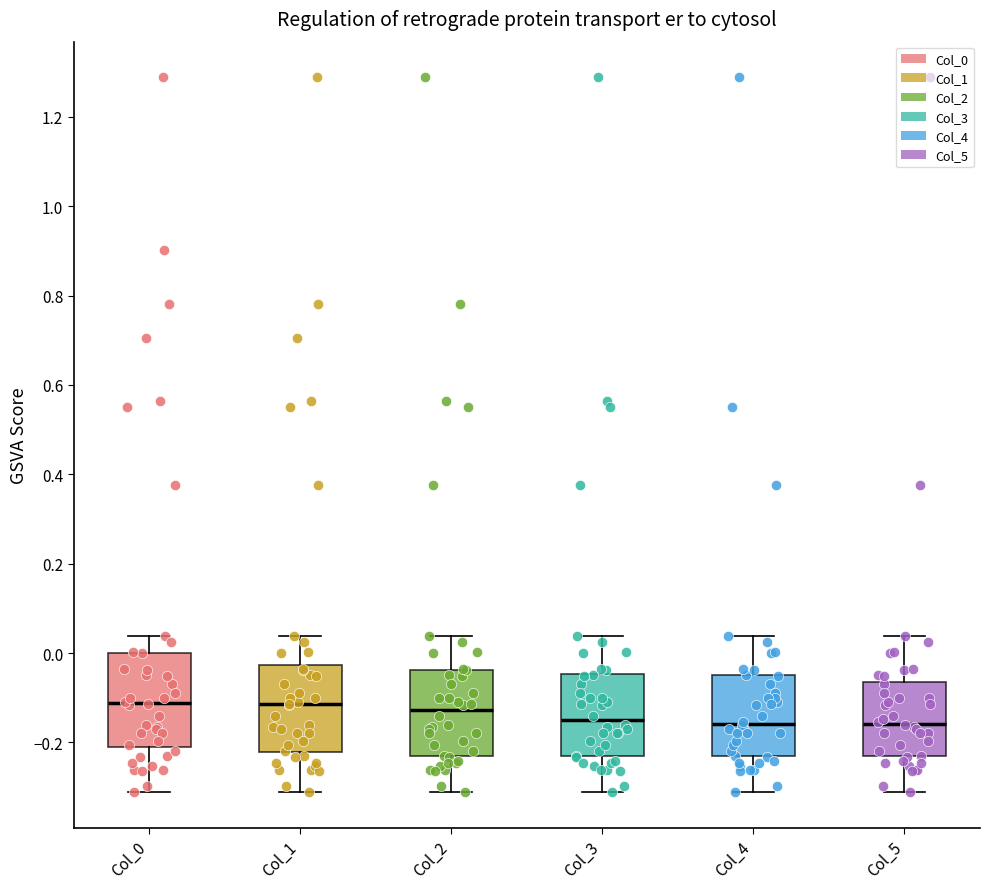

Reading left to right, transcribe this box plot: for each box, give where its median line is, the range the box spans, and where its two whiskers end, as read against the y-axis. The values are not printed on the chart, so give them approximately, as read against the axis.

Col_0: median -0.12, box -0.20 to 0.00, whiskers -0.32 to 0.04
Col_1: median -0.12, box -0.22 to -0.02, whiskers -0.32 to 0.04
Col_2: median -0.12, box -0.24 to -0.04, whiskers -0.32 to 0.04
Col_3: median -0.16, box -0.24 to -0.04, whiskers -0.32 to 0.04
Col_4: median -0.16, box -0.24 to -0.06, whiskers -0.32 to 0.04
Col_5: median -0.16, box -0.24 to -0.06, whiskers -0.32 to 0.04